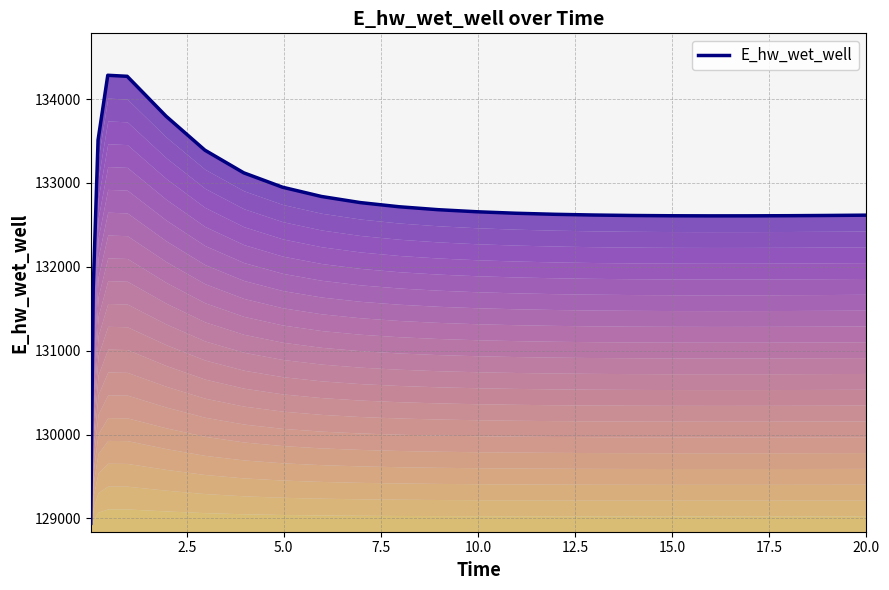

Reading left to right, what are all the values shown in this chart?

128942.1	131728.0	133512.1	134283.1	134270.9	133795.5	133390.5	133120.4	132948.7	132838.5	132765.6	132715.9	132681.1	132656.3	132638.5	132626.0	132617.4	132611.8	132608.6	132607.3	132607.6	132609.2	132611.9	132615.6	132615.7